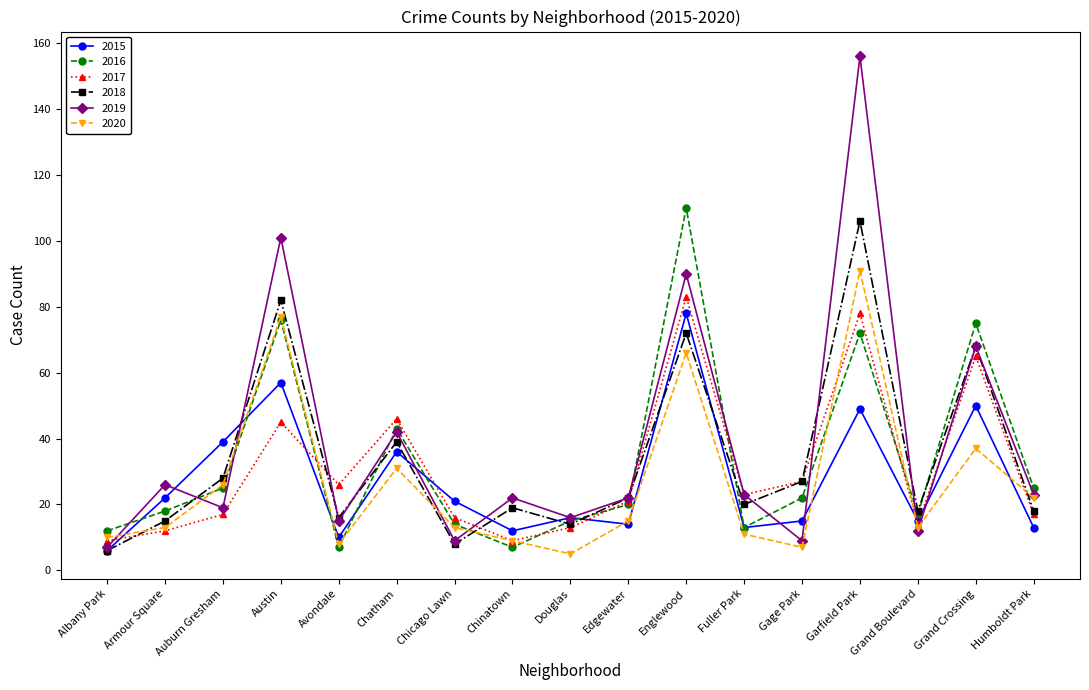

The 2016 series shows 5 at Grand Boulevard. True or false?

False